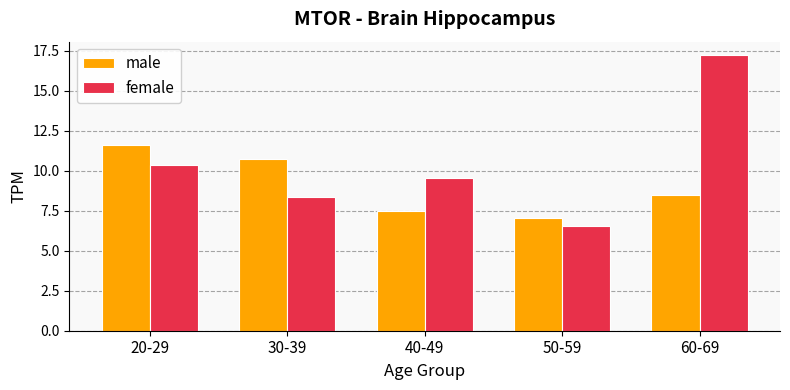

What value does the male series have at 50-59?

7.1